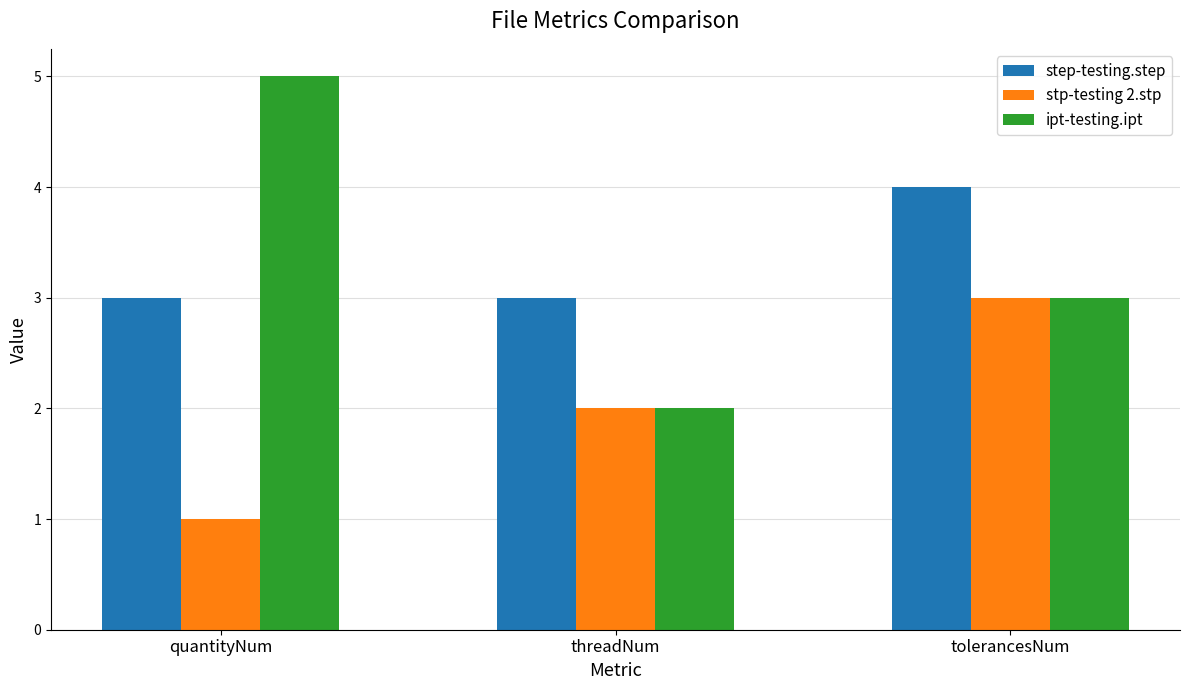

How many ipt-testing.ipt values are between 2 and 5?

3